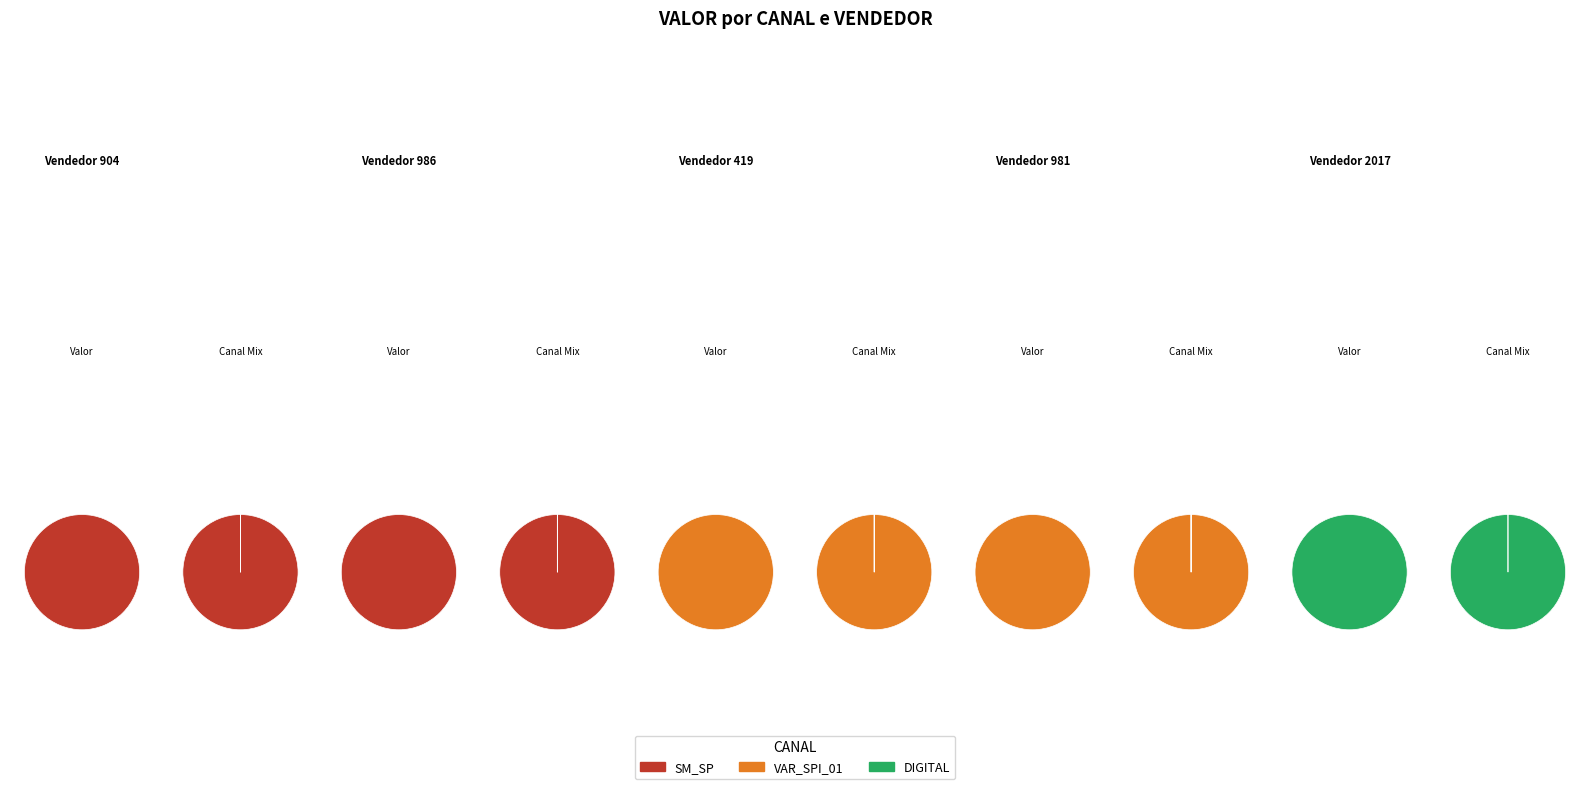

Which category accounts for the majority?

SM_SP